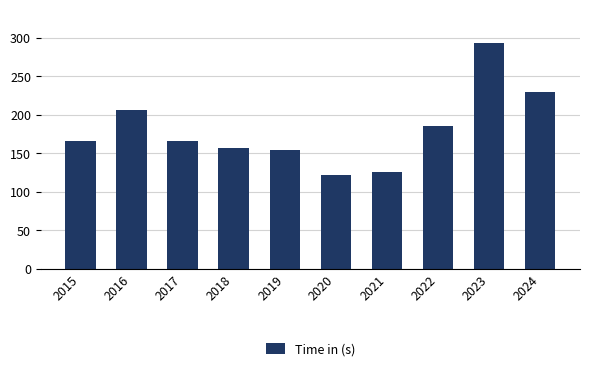

How many values are below 166?

4